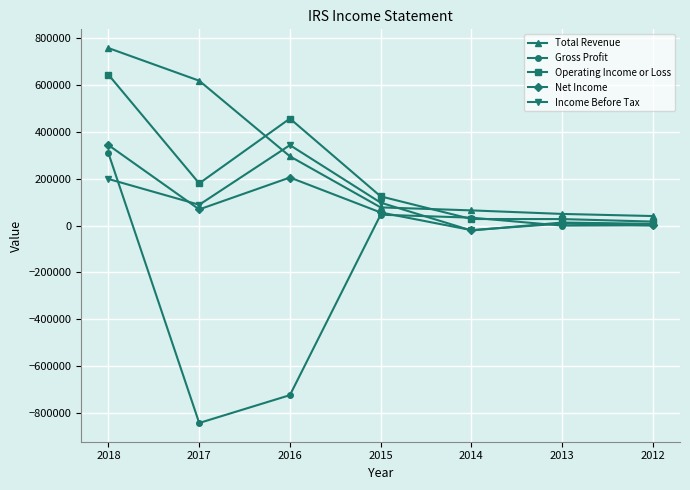

What is the total value across all series at 2013?

101100